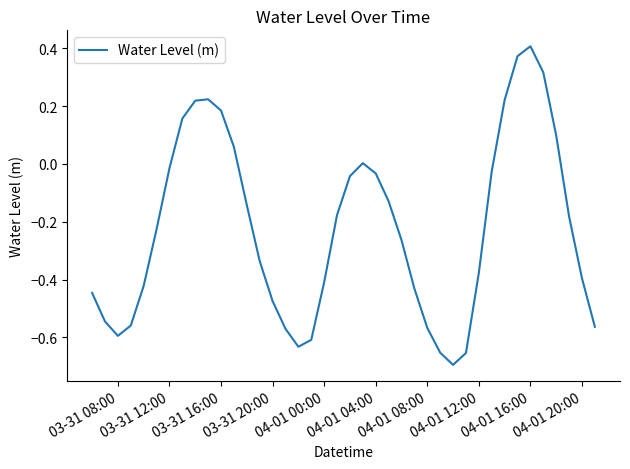

True or false: the data has more than 1 interior local peaks.

True